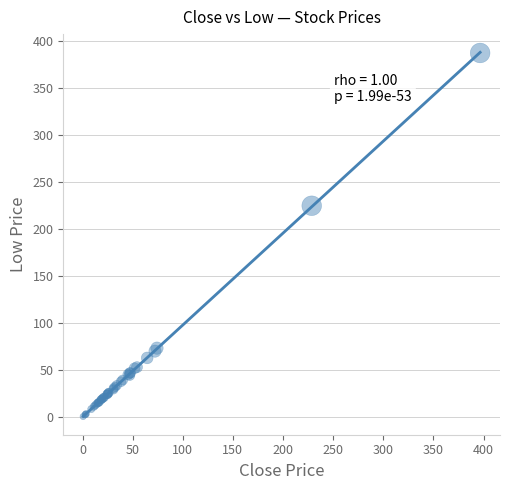

What Y value in the scatter plot is closest to 193?

224.5